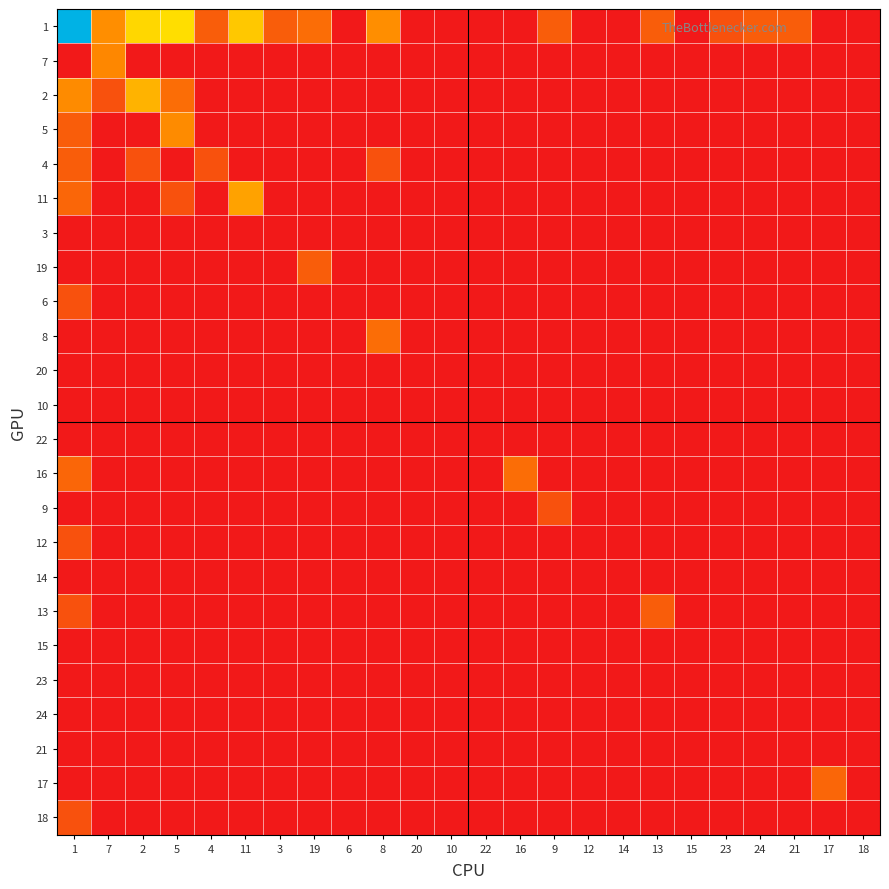

Which label corresponds to the largest value in the chart?

1